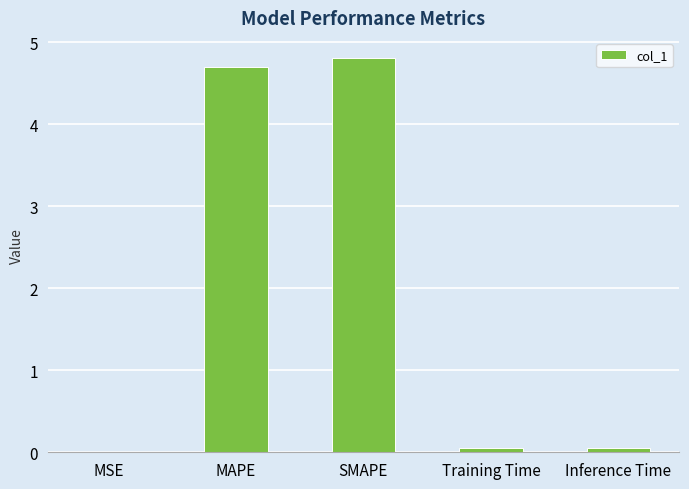

True or false: the data shows 0.0 at MSE.

True